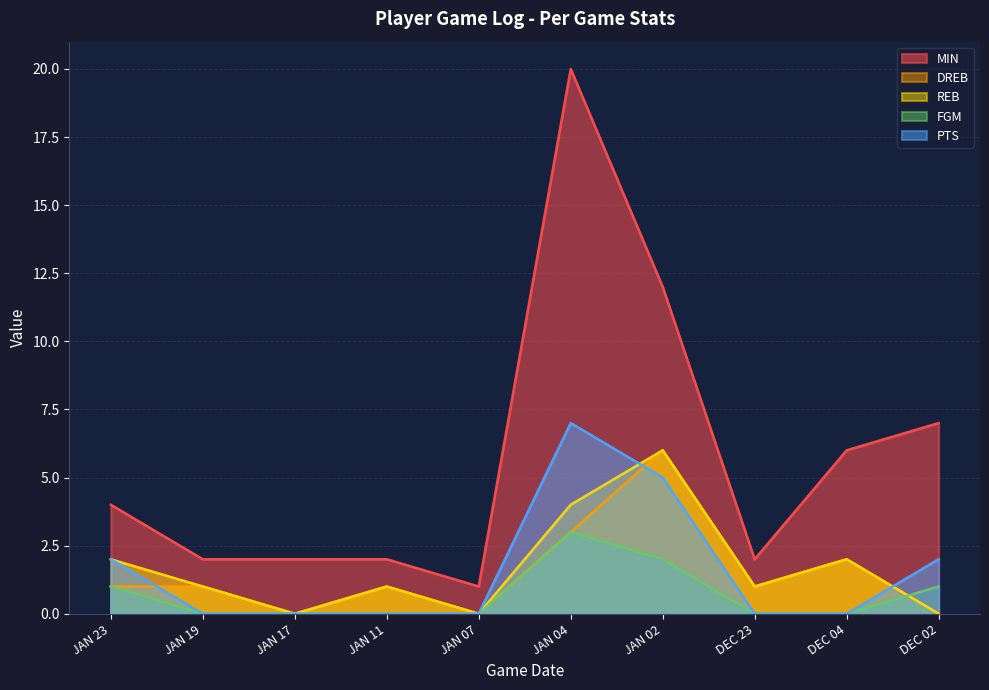

What is the label of the 6th point from the left?

JAN 04